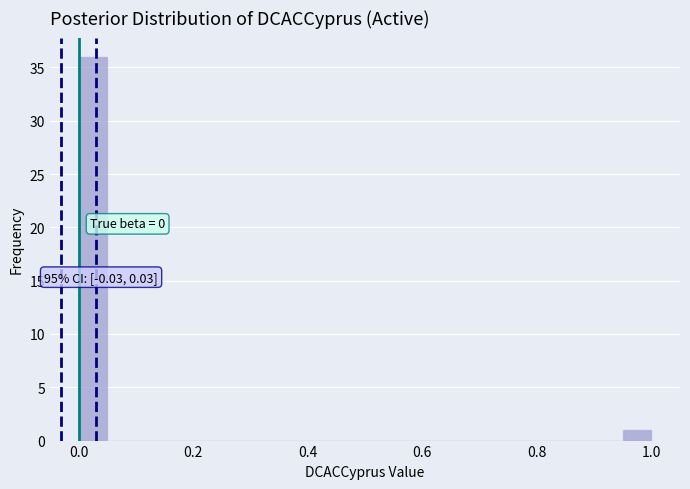

Read against the x-axis, roughly where is the centre of the tallest bar?

0.02